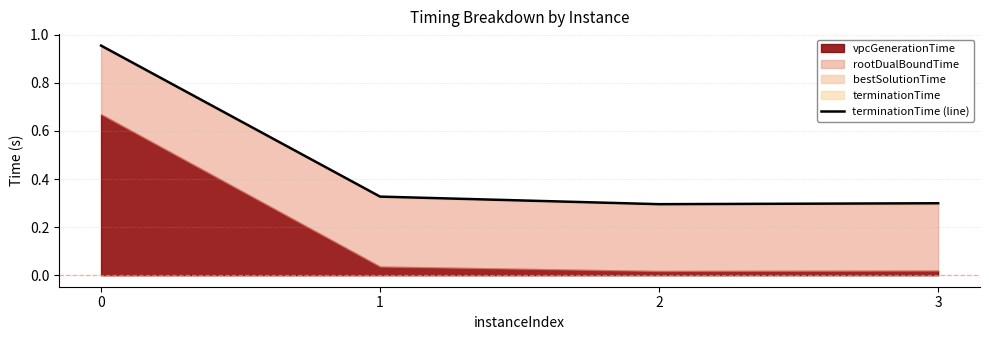

Where is the first local minimum?

2